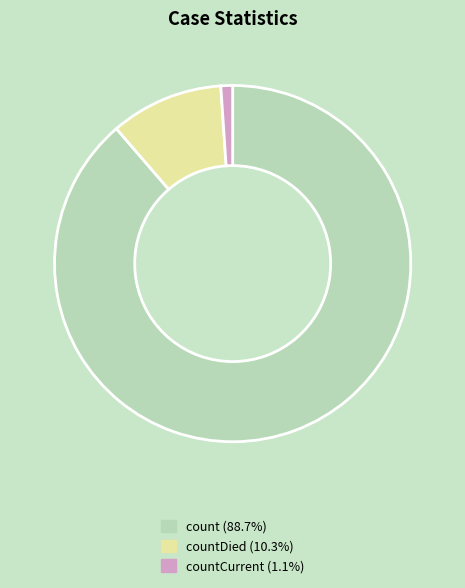

Does countDied (10.3%) account for over 50% of the chart?

No